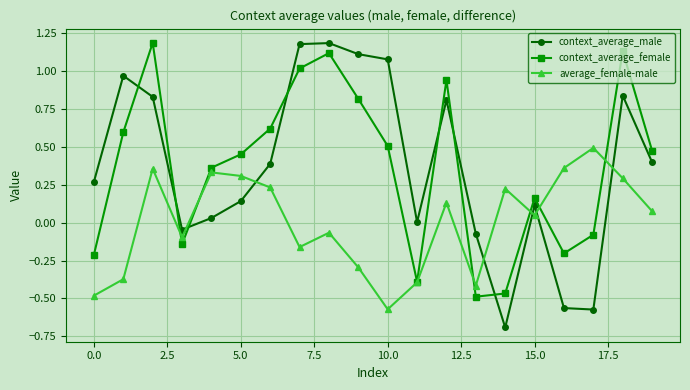

What are all the series names shown in the legend?

context_average_male, context_average_female, average_female-male